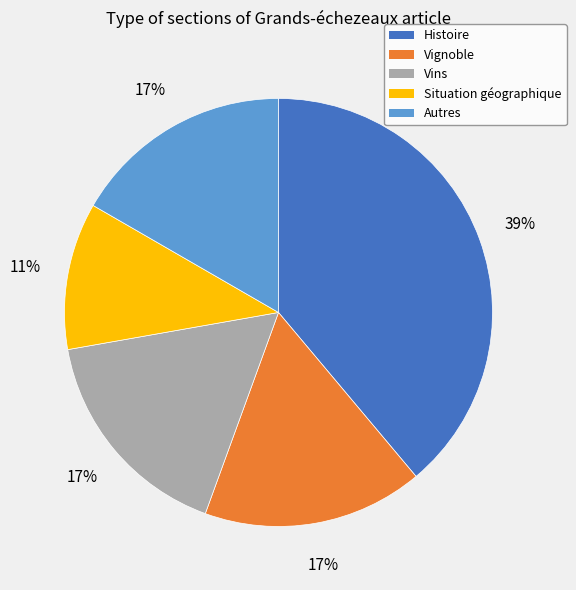

How many slices are in this pie chart?

5